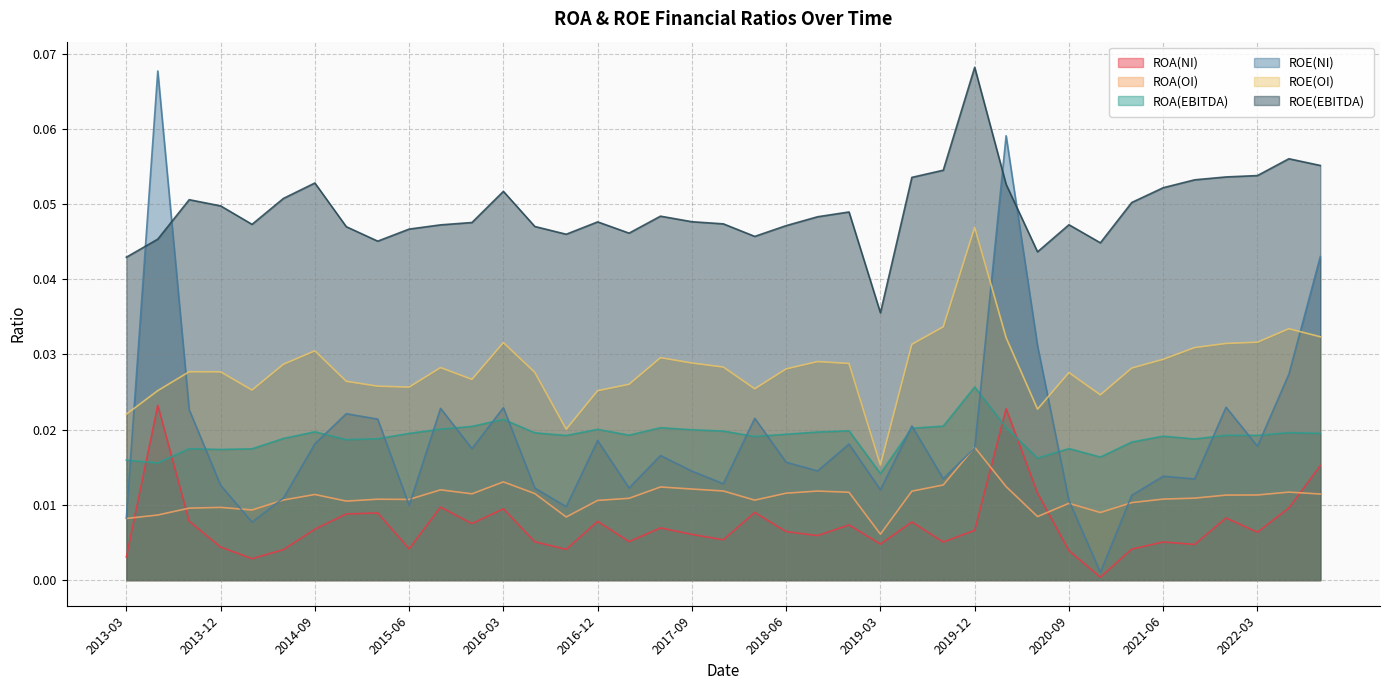

Rank the categories by ROE(EBITDA) value from highest to lowest.

2019-12, 2022-06, 2022-09, 2019-09, 2022-03, 2021-12, 2019-06, 2021-09, 2014-09, 2020-03, 2021-06, 2016-03, 2014-06, 2013-09, 2021-03, 2013-12, 2018-12, 2017-06, 2018-09, 2017-09, 2016-12, 2015-12, 2017-12, 2014-03, 2020-09, 2015-09, 2018-06, 2016-06, 2014-12, 2015-06, 2017-03, 2016-09, 2018-03, 2013-06, 2015-03, 2020-12, 2020-06, 2013-03, 2019-03